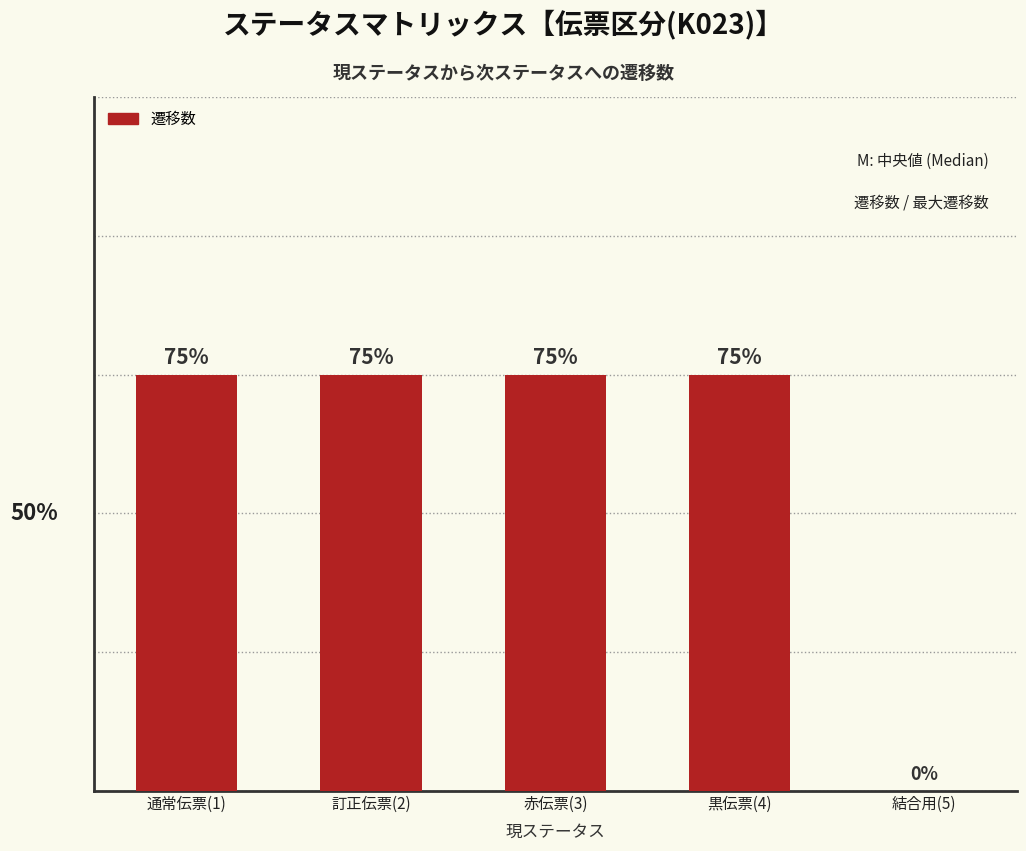

At which category does the chart reach its minimum across all series?

結合用(5)